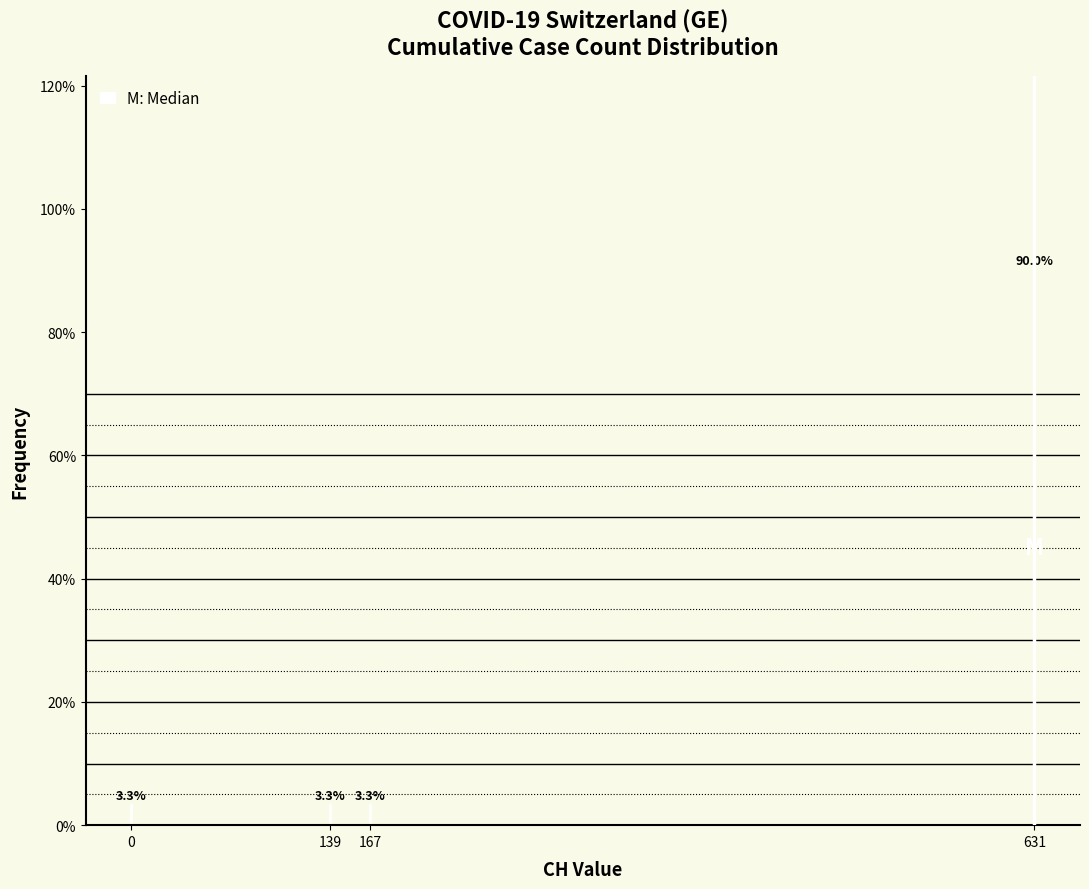

Reading left to right, extract all data points from this chart.

3.3	3.3	3.3	90.0